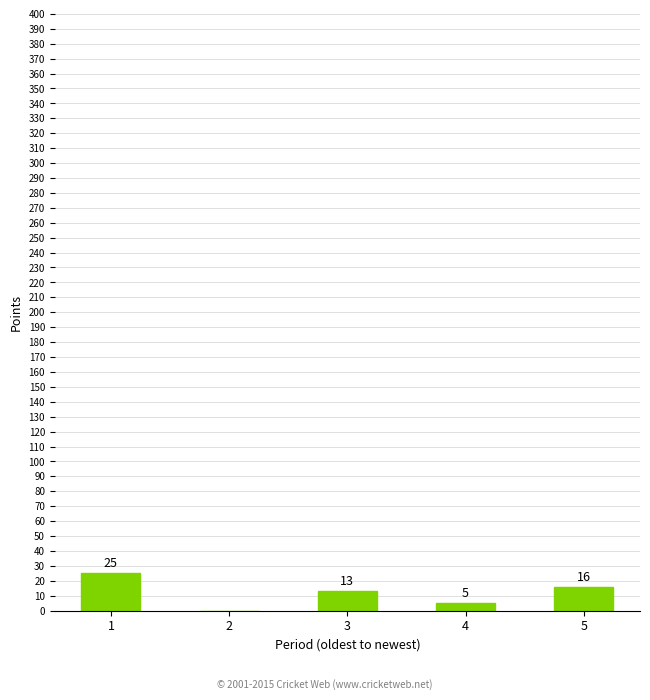

What is the sum of the values at 1 and 3?

38